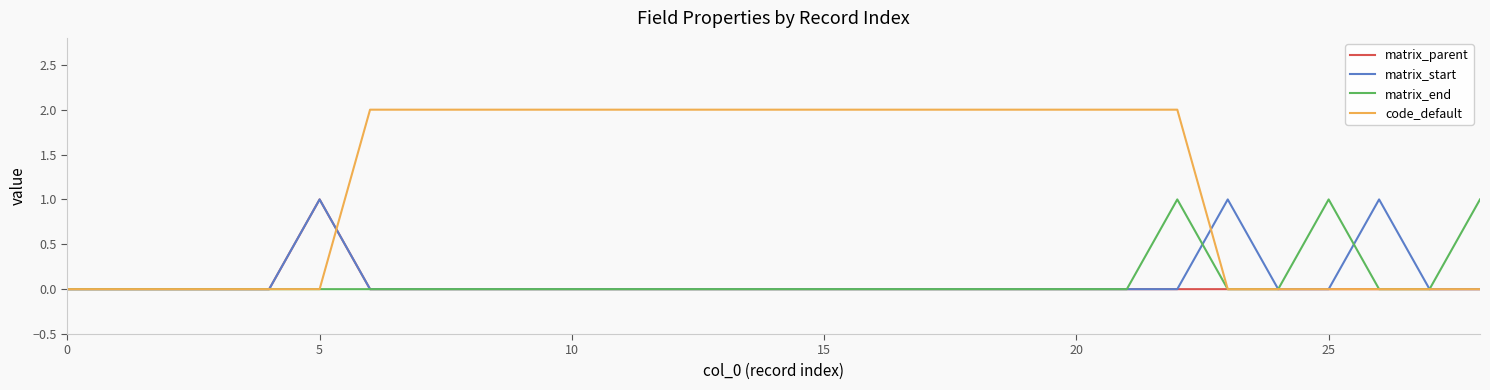

Which series has the largest total across all categories?

code_default